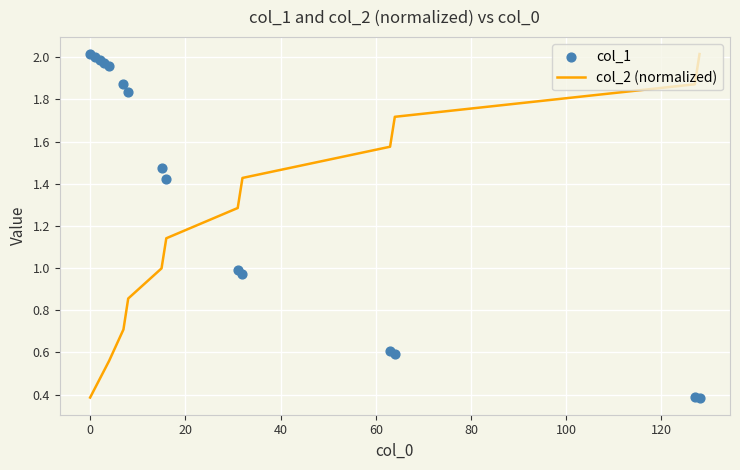

Which series has the largest total across all categories?

col_1